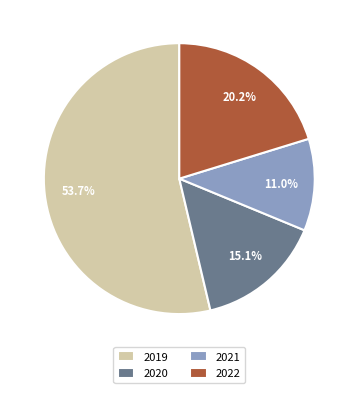

How many slices are in this pie chart?

4